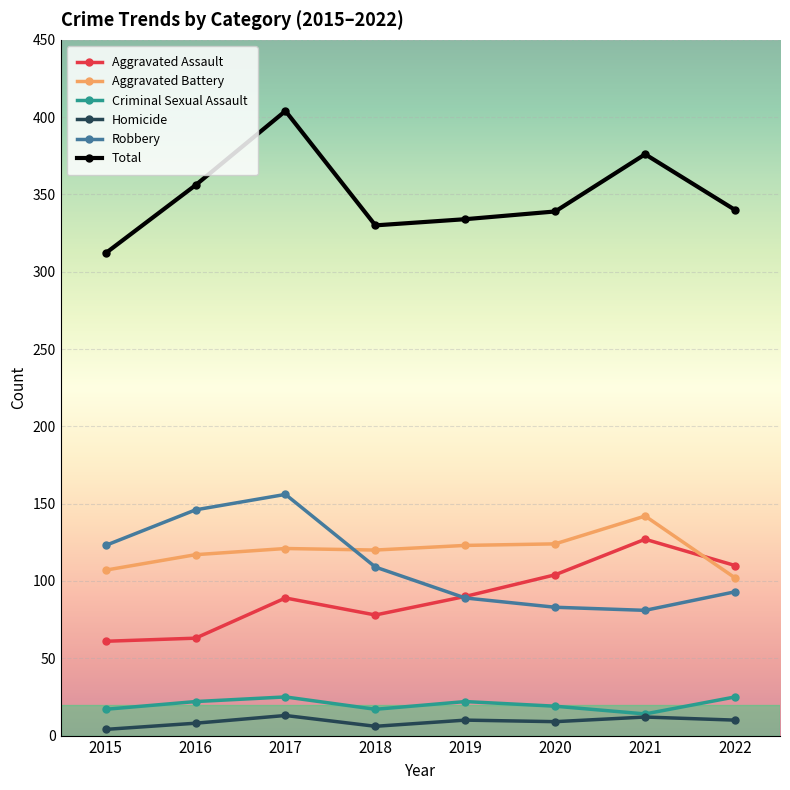

Rank the series by their maximum value, from highest to lowest.

Total, Robbery, Aggravated Battery, Aggravated Assault, Criminal Sexual Assault, Homicide